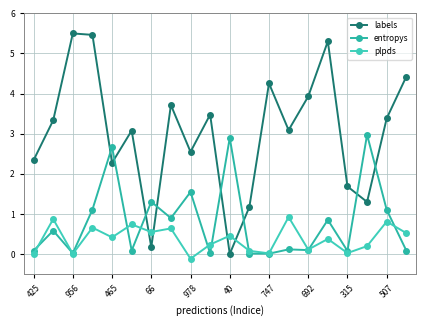

List the series in order of their overall mean, highest first.

labels, entropys, plpds